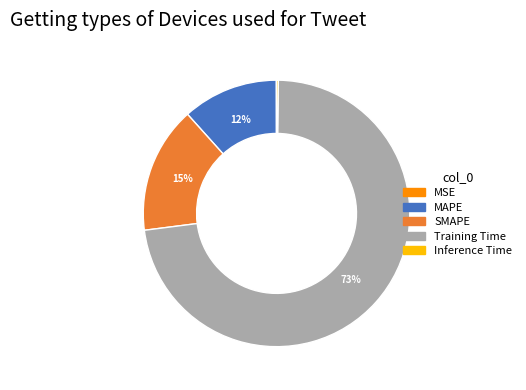

Do MAPE and Training Time together represent more than half of the pie?

Yes